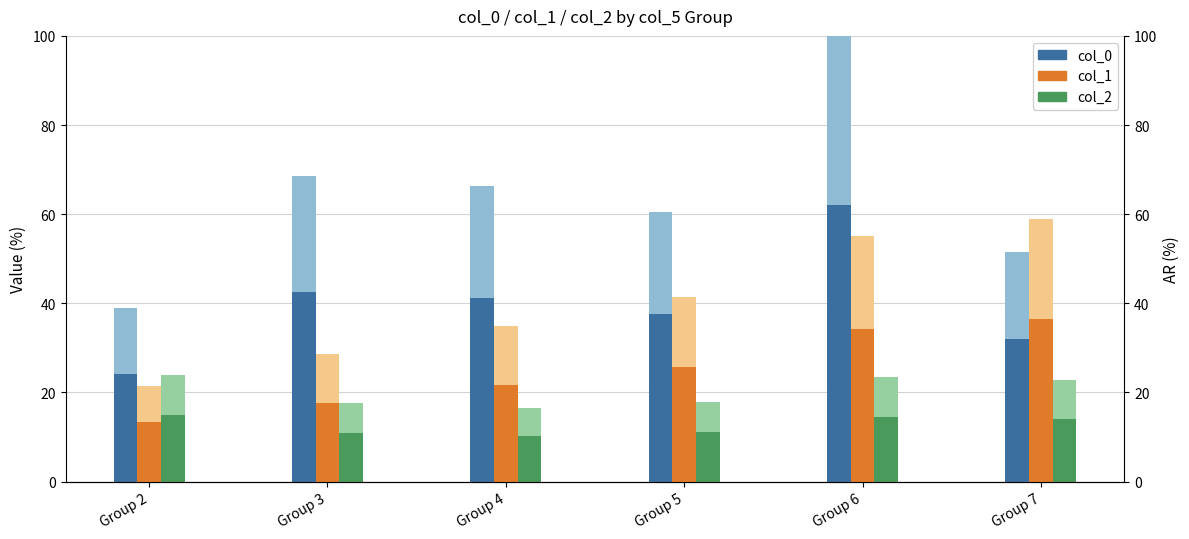

What are all the series names shown in the legend?

col_0, col_1, col_2